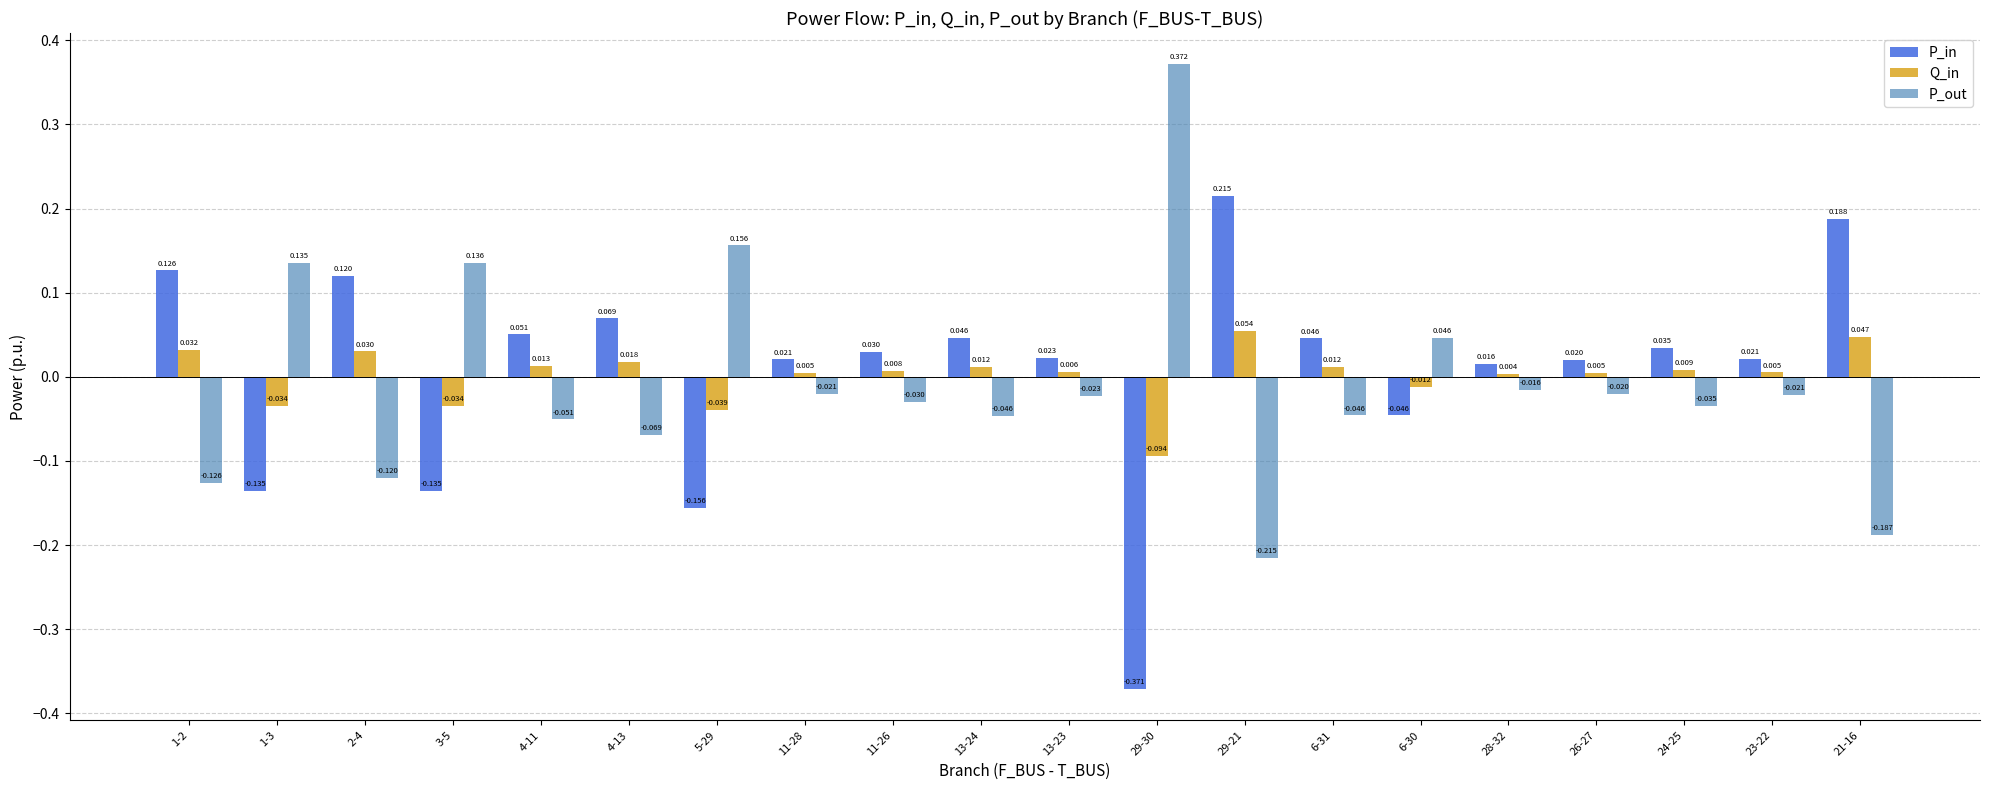

Which series has the largest range (max minus min)?

P_out